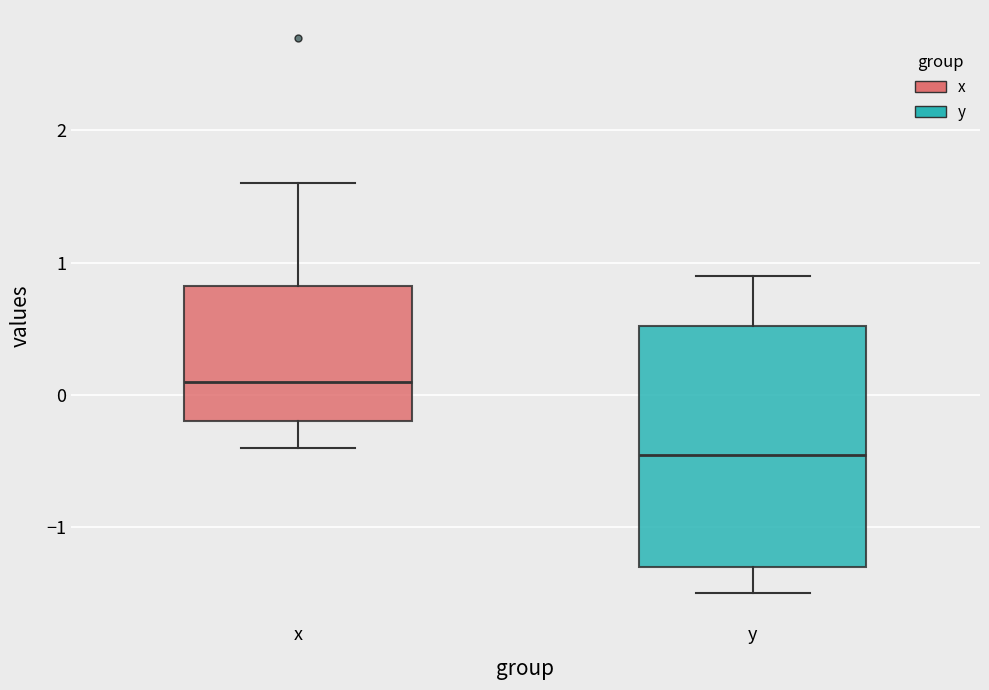

Reading left to right, transcribe this box plot: for each box, give where its median line is, the range the box spans, and where its two whiskers end, as read against the y-axis. The values are not printed on the chart, so give them approximately, as read against the axis.

x: median 0.1, box -0.2 to 0.8, whiskers -0.4 to 1.6
y: median -0.4, box -1.3 to 0.5, whiskers -1.5 to 0.9